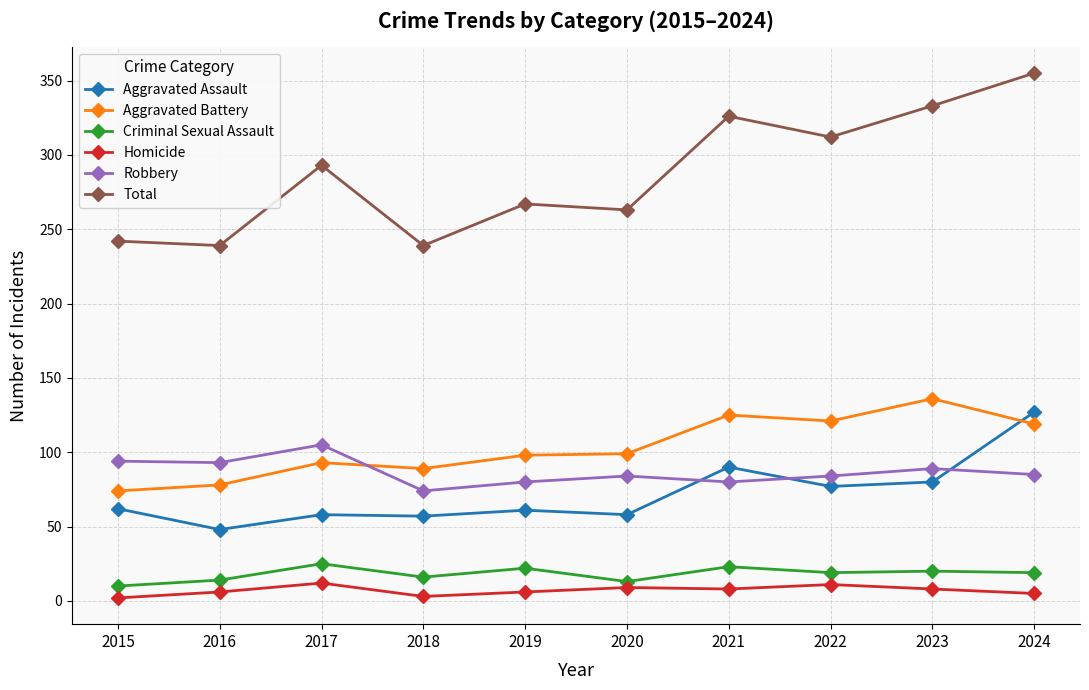

At which label is Total closest to 297?

2017